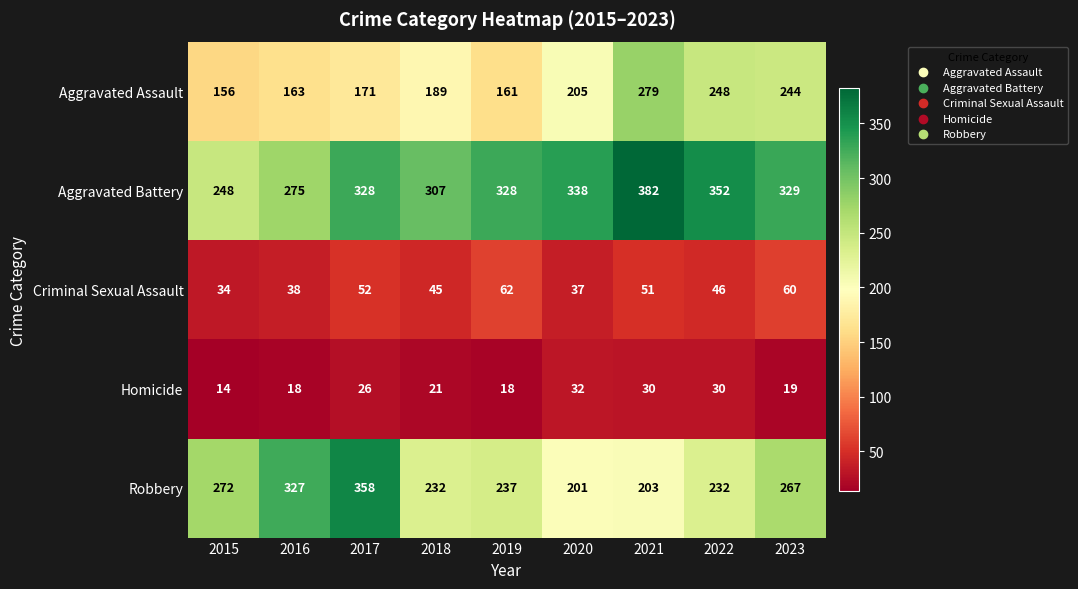

Rank the categories by Criminal Sexual Assault value from lowest to highest.

2015, 2020, 2016, 2018, 2022, 2021, 2017, 2023, 2019